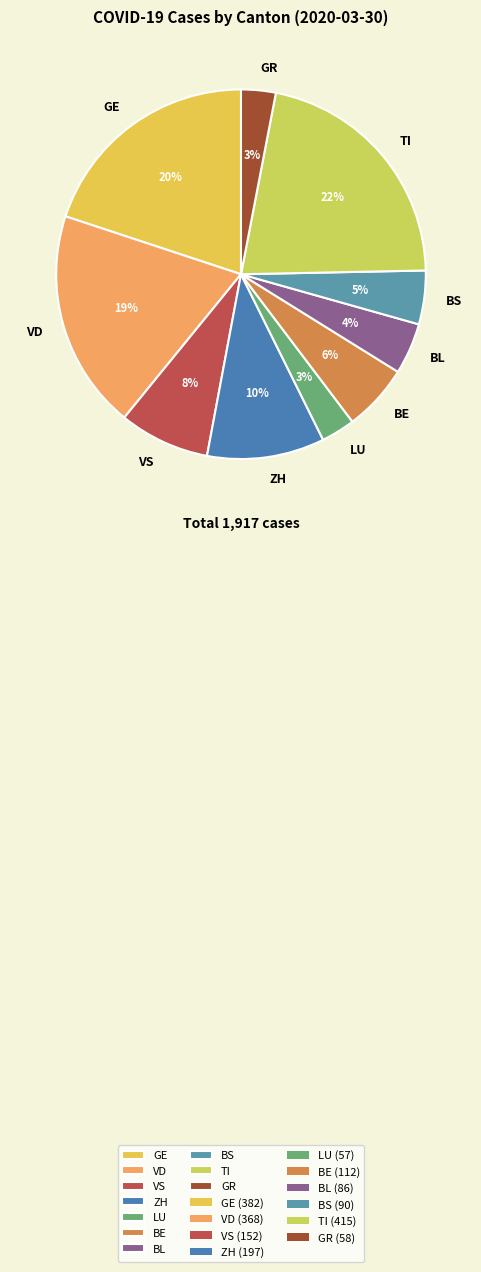

Approximately how many times larger is the value at GE compared to LU?

6.7